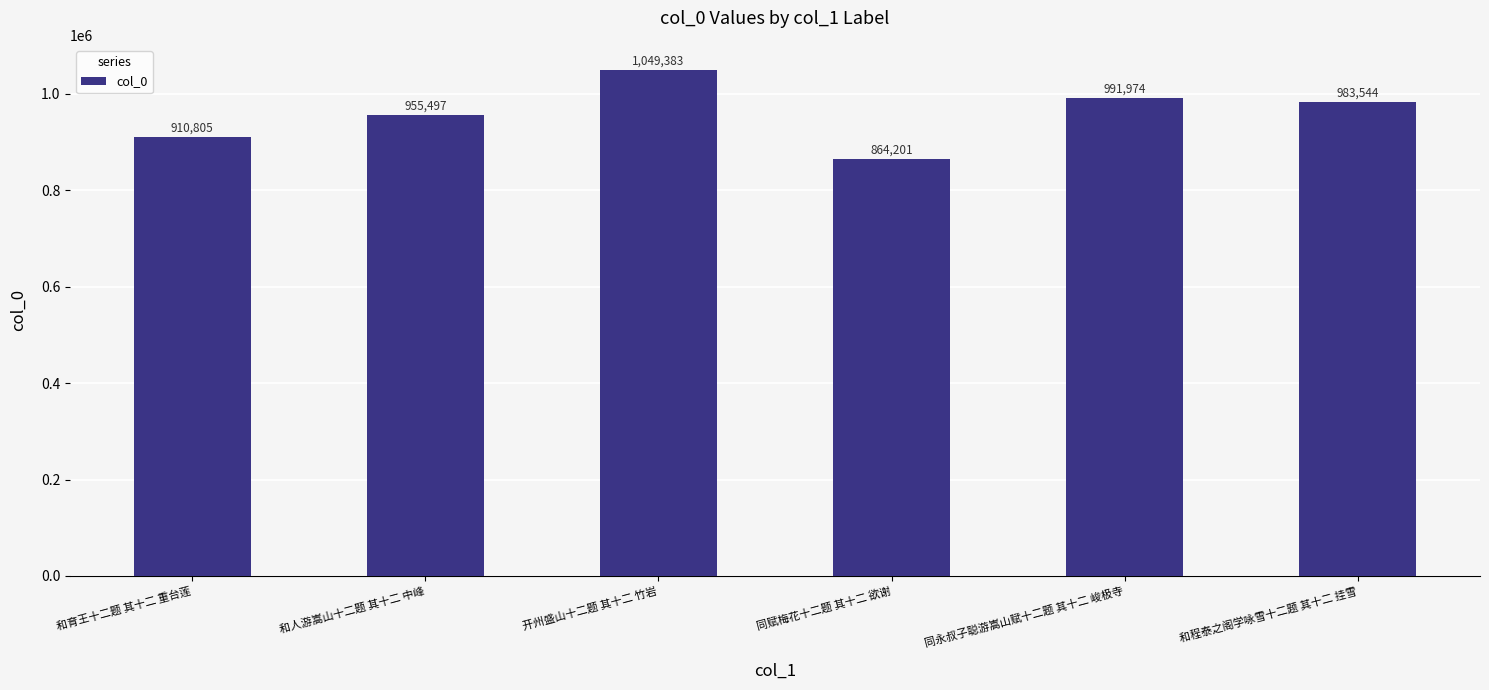

List the labels in order of value, largest first.

开州盛山十二题 其十二 竹岩, 同永叔子聪游嵩山赋十二题 其十二 峻极寺, 和程泰之阁学咏雪十二题 其十二 挂雪, 和人游嵩山十二题 其十二 中峰, 和育王十二题 其十二 重台莲, 同赋梅花十二题 其十二 欲谢